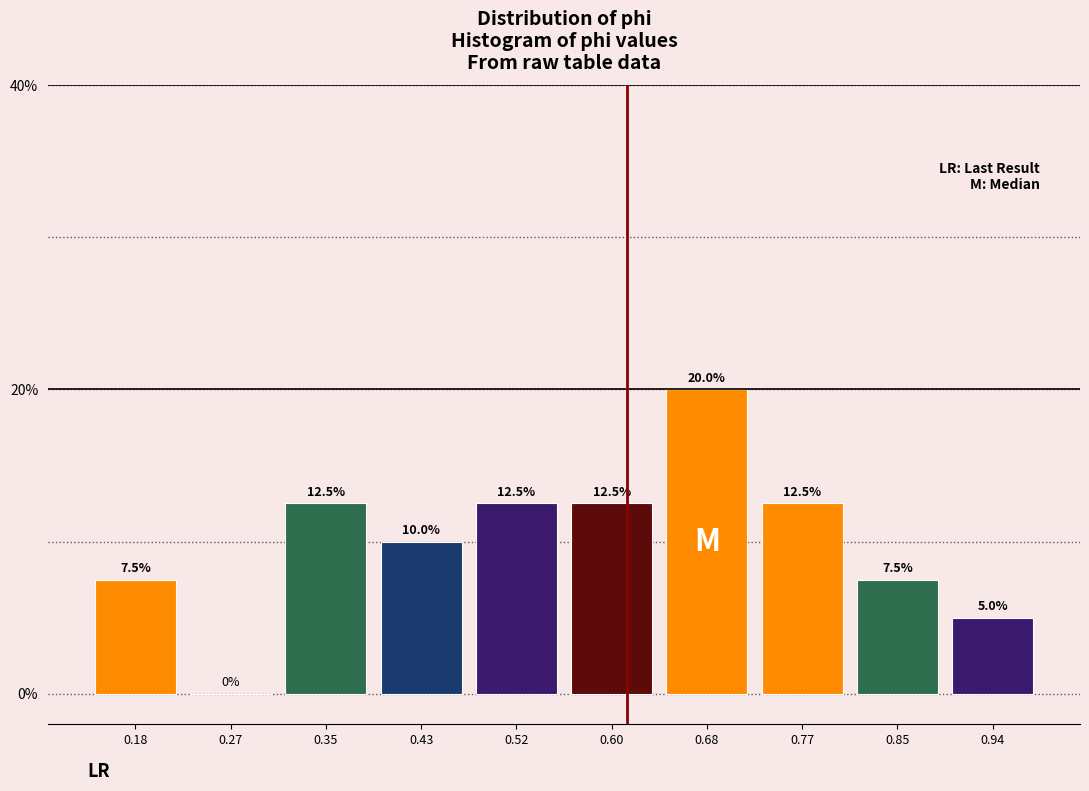

Reading left to right, list every bar in this chart as the range it spans on the x-axis followed by its height. The bar edges are not printed on the chart, so give them approximately, as read against the axis.

0.14 to 0.23: 7.5
0.23 to 0.31: 0.0
0.31 to 0.39: 12.5
0.39 to 0.48: 10.0
0.48 to 0.56: 12.5
0.56 to 0.64: 12.5
0.64 to 0.73: 20.0
0.73 to 0.81: 12.5
0.81 to 0.89: 7.5
0.89 to 0.98: 5.0